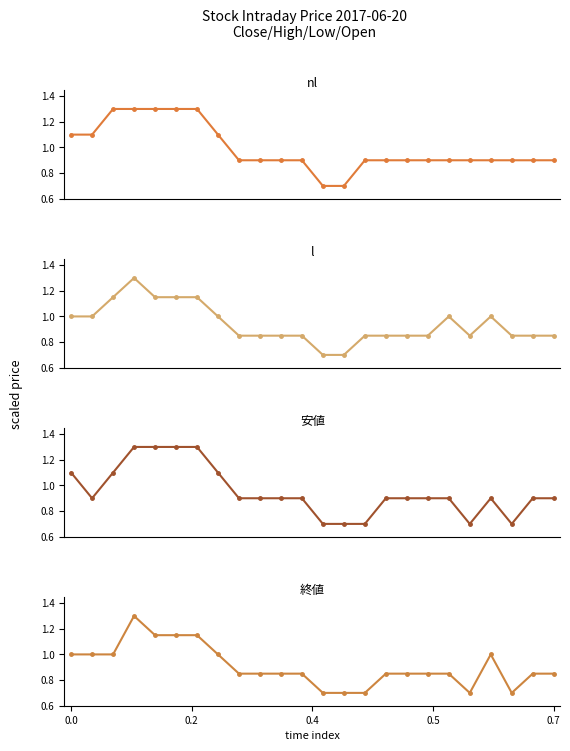

True or false: 終値 has more than 1 points higher than both neighbors.

True